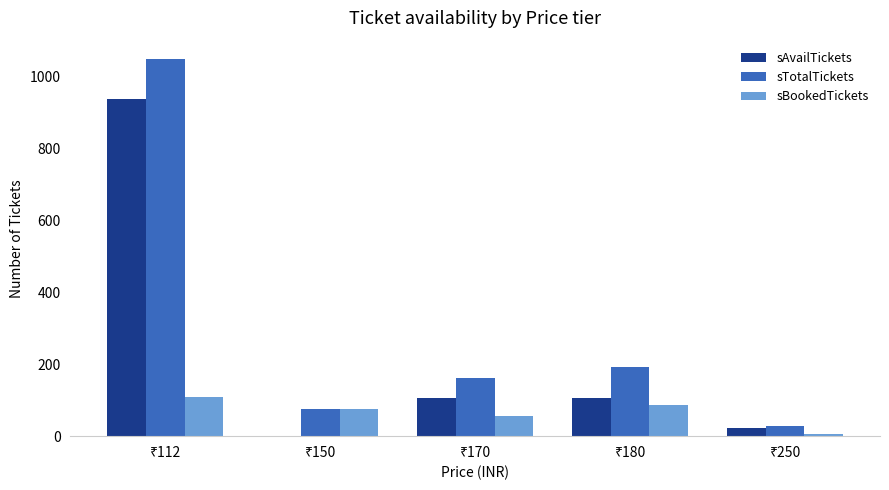

Which series has the largest total across all categories?

sTotalTickets